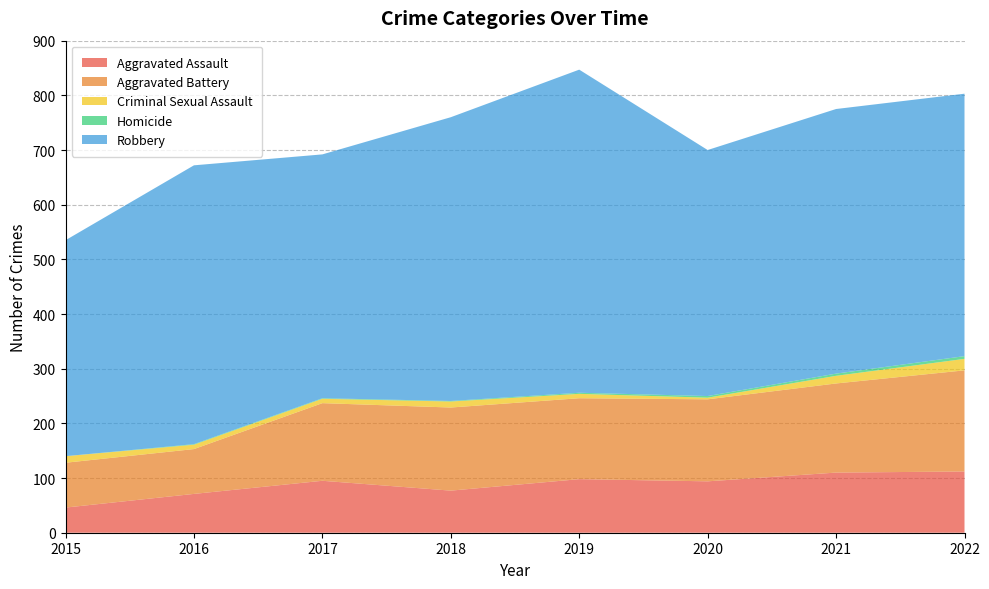

Reading left to right, list all the values displayed in this chart.

Aggravated Assault: 46	71	95	77	98	94	110	112
Aggravated Battery: 82	82	142	152	148	150	163	185
Criminal Sexual Assault: 12	8	8	11	8	3	14	21
Homicide: 0	1	1	1	2	3	4	5
Robbery: 395	510	446	519	591	450	484	480